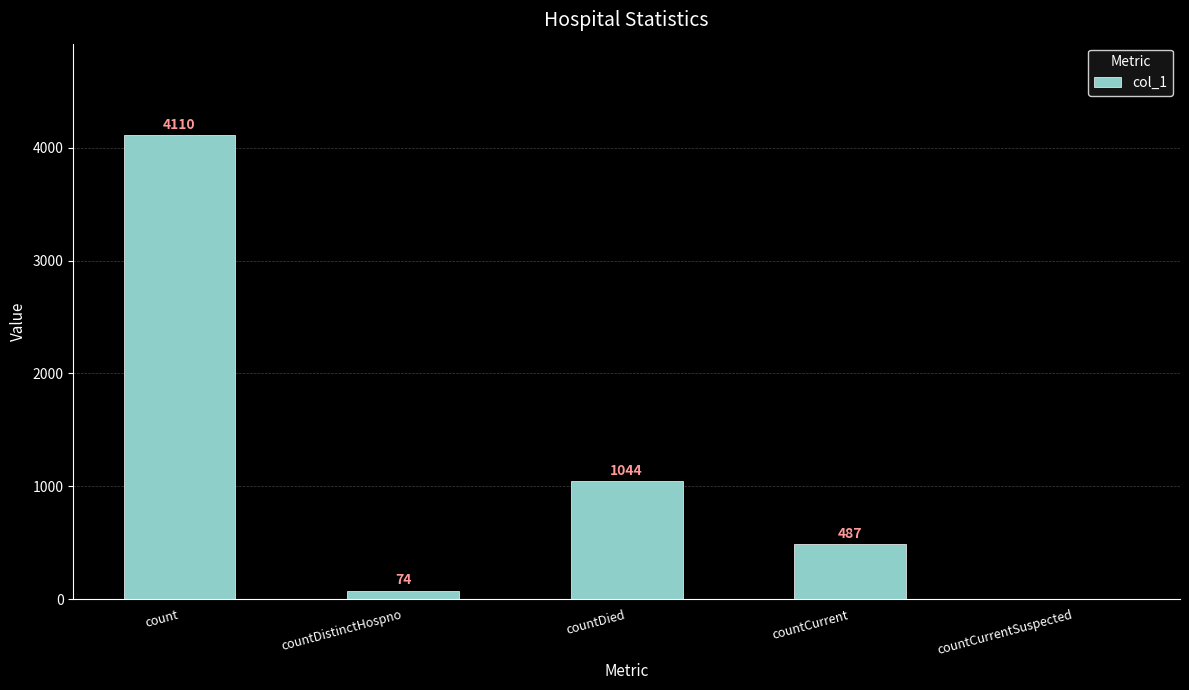

Which has a higher value, countDied or count?

count